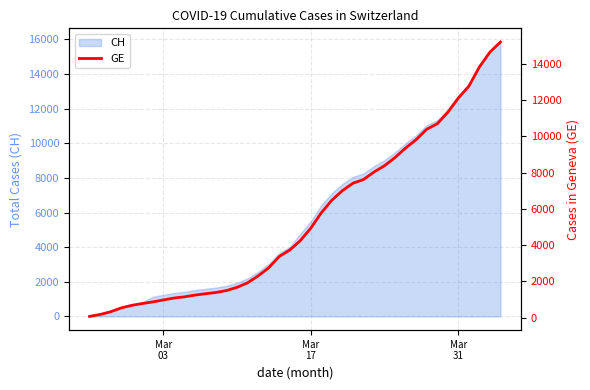

What is the maximum value for CH?

15850